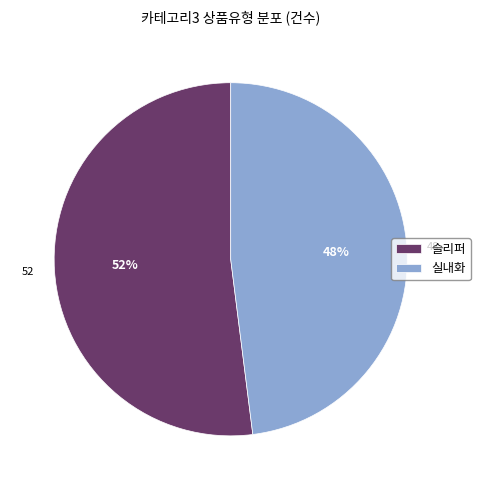

How many slices are in this pie chart?

2